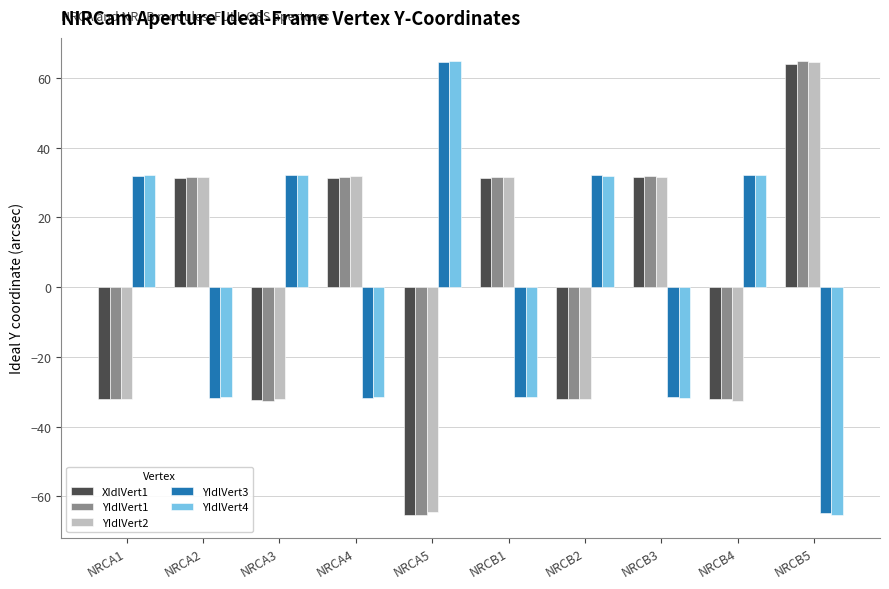

What is the difference between the highest and lowest values at NRCB4?

64.7